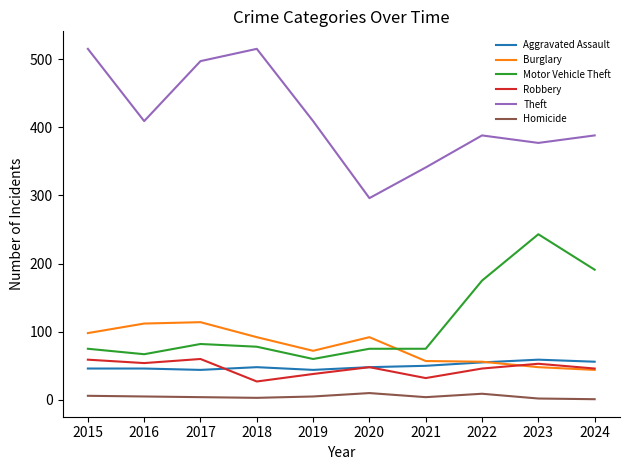

True or false: Theft has a value of 330 at 2018.

False